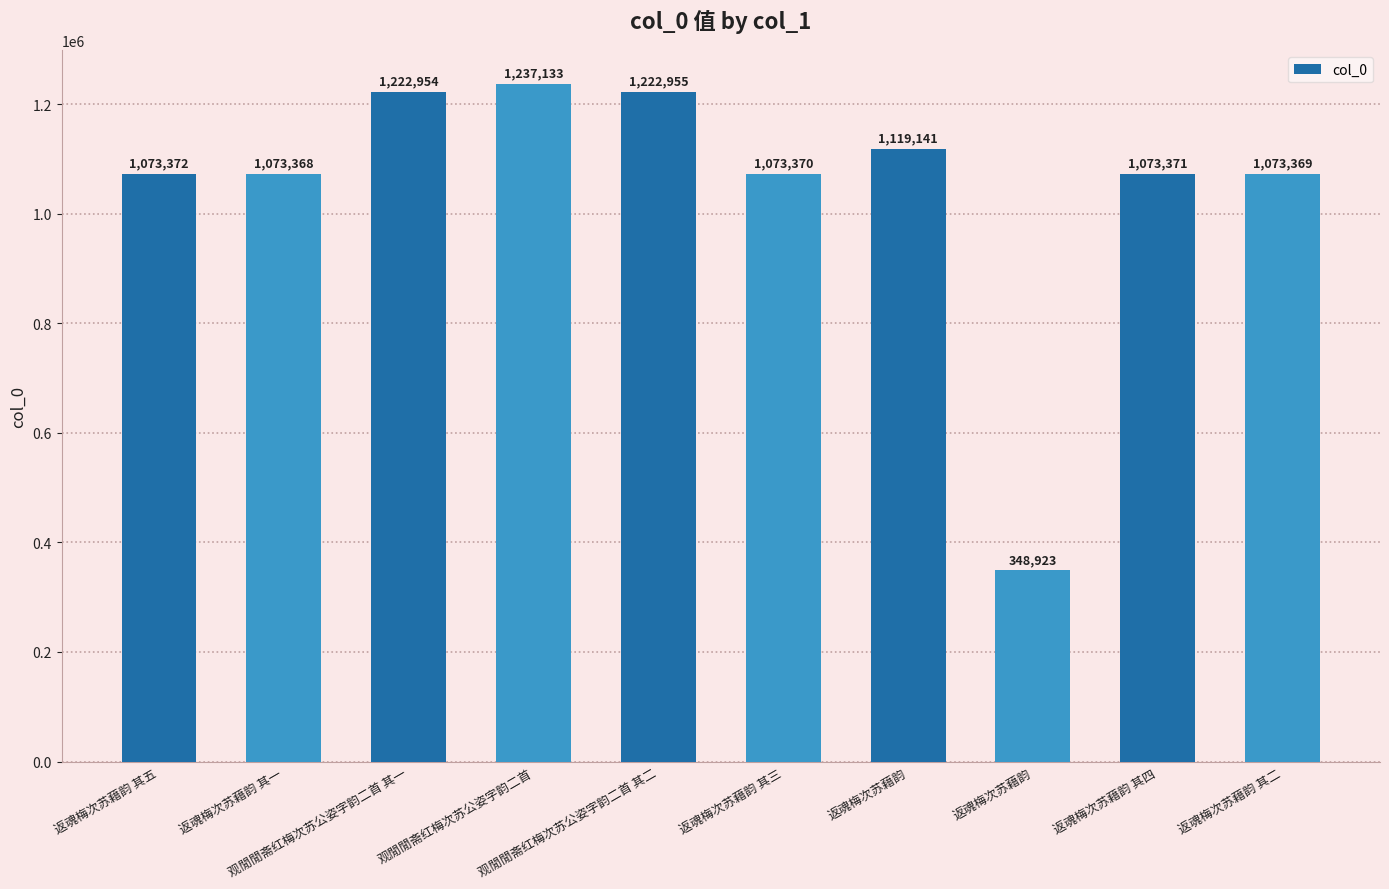

Read the value at 观閒閒斋红梅次苏公姿字韵二首 其二, to the nearest 50.

1222950